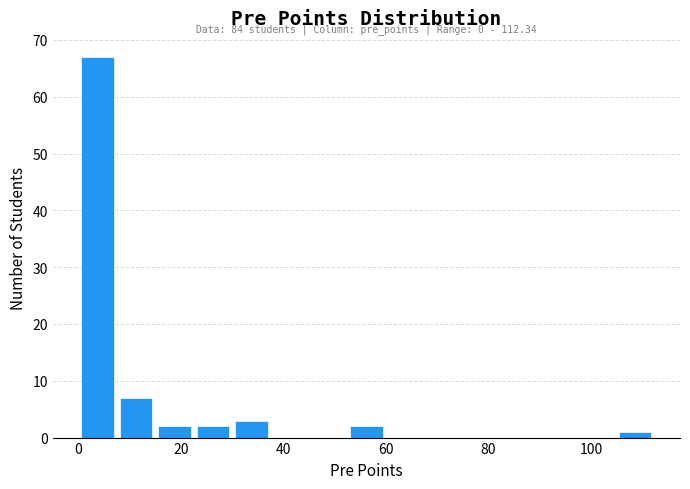

Read against the x-axis, roughly where is the centre of the tallest bar?

4